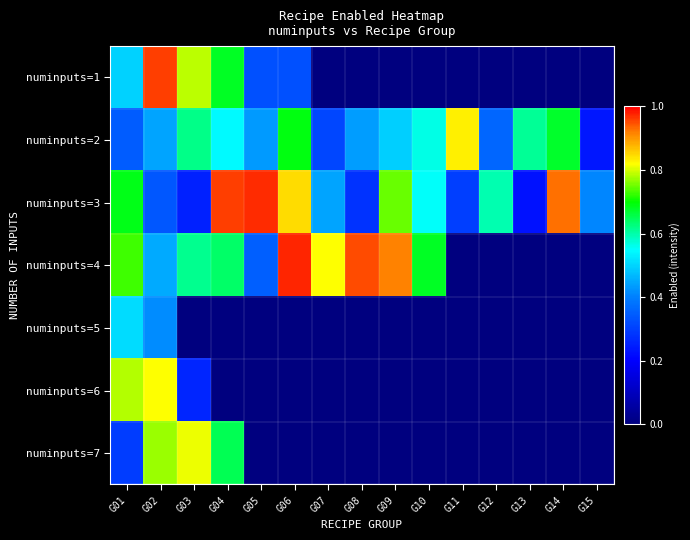

At G02, list the series in order from smallest to largest.

numinputs=3, numinputs=5, numinputs=2, numinputs=4, numinputs=7, numinputs=6, numinputs=1